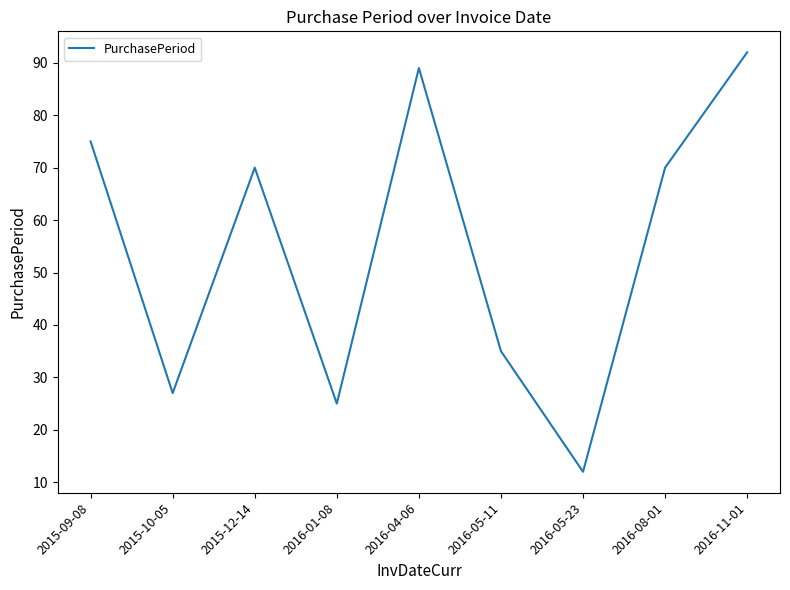

Which has a higher value, 2016-04-06 or 2015-12-14?

2016-04-06